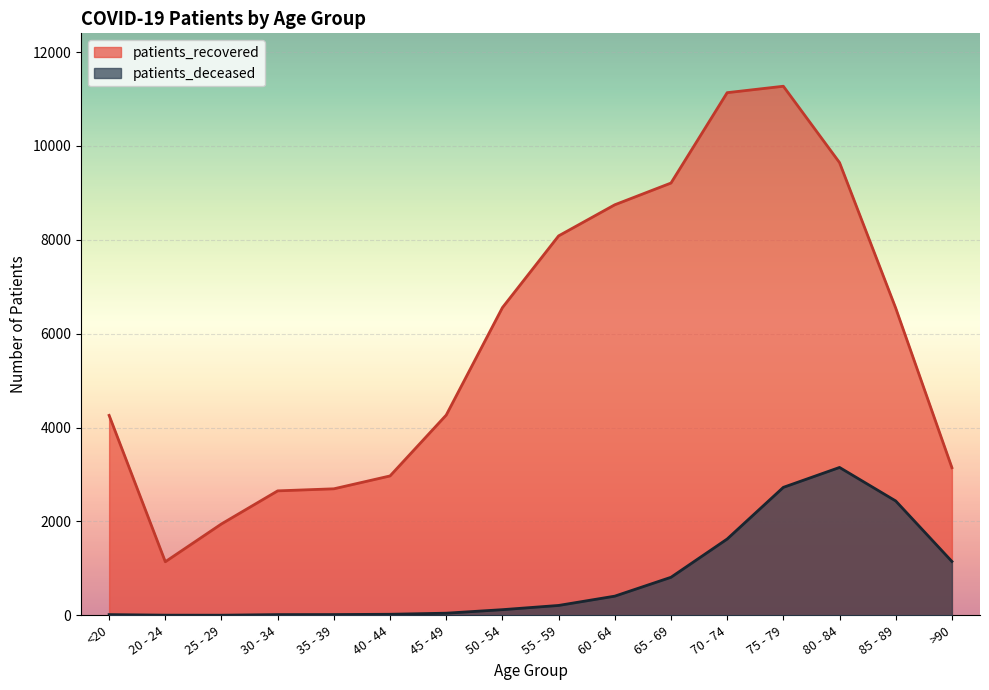

What is the label of the 4th point from the right?

75 - 79